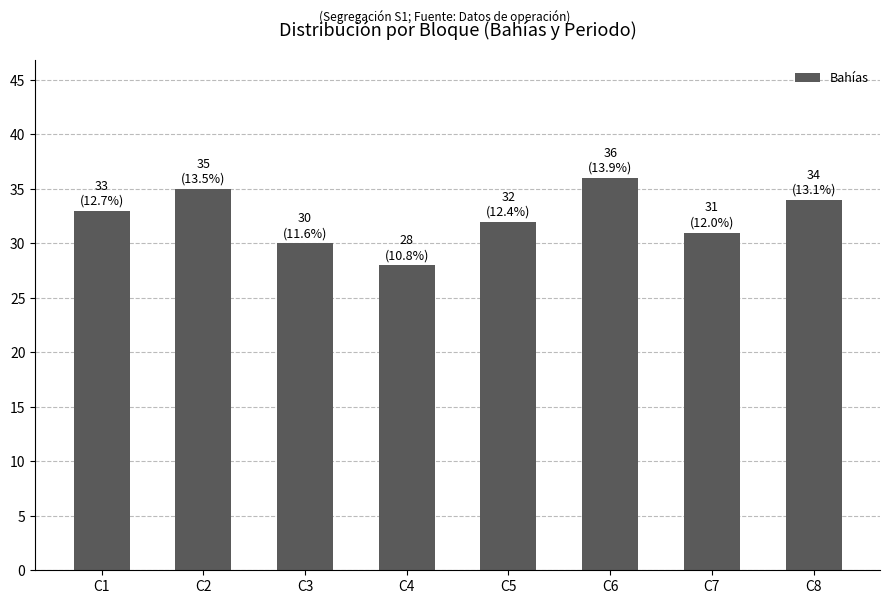

Reading left to right, what are all the values shown in this chart?

C1=33	C2=35	C3=30	C4=28	C5=32	C6=36	C7=31	C8=34